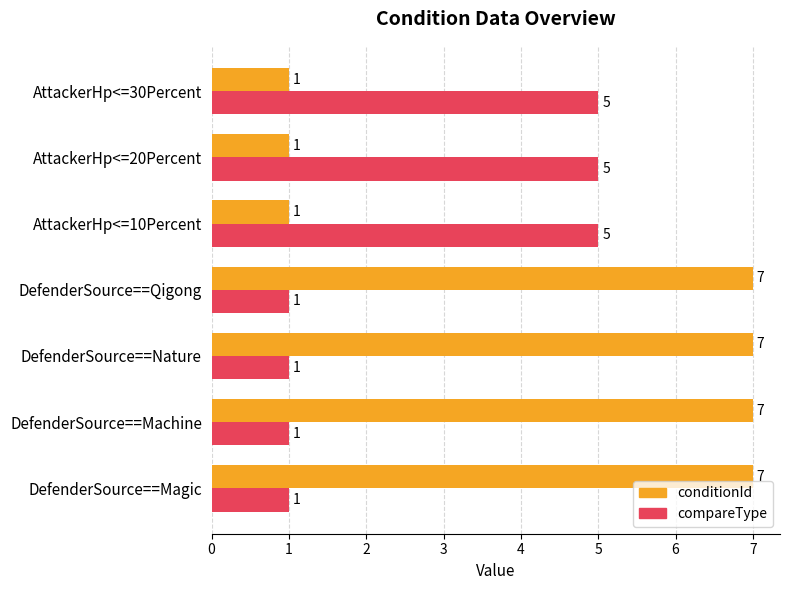

What is the maximum value shown in the chart?

7